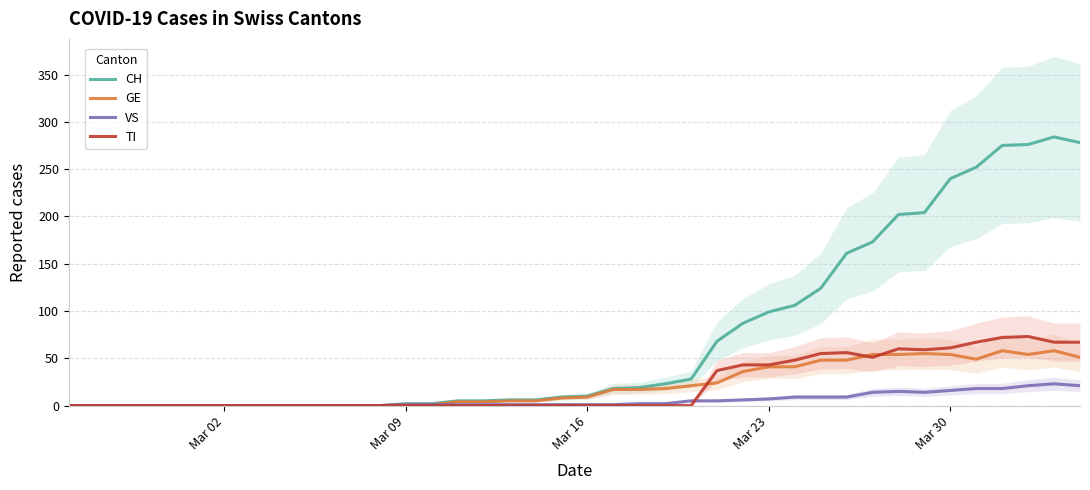

What are all the series names shown in the legend?

CH, GE, VS, TI